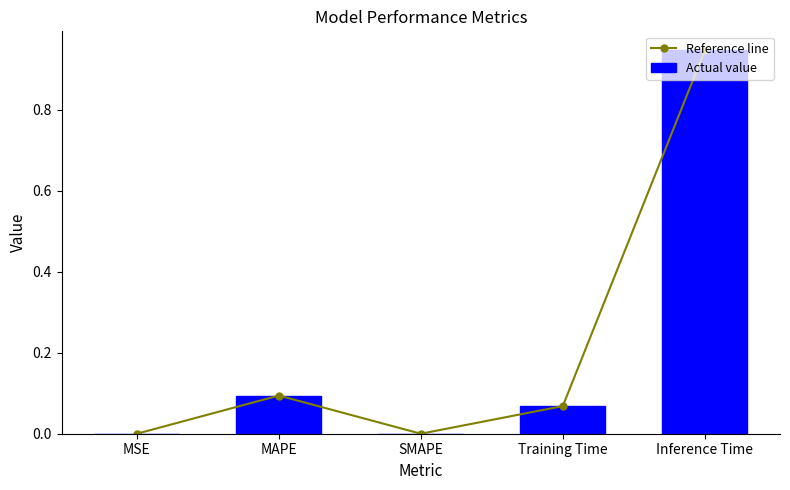

How many values in Actual value are above zero?

4